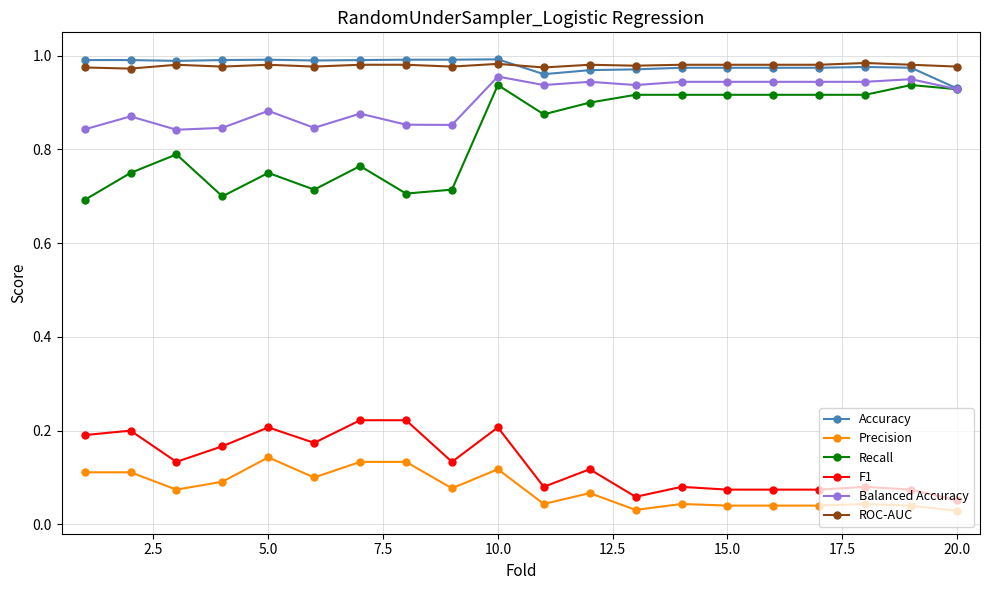

True or false: Recall and ROC-AUC intersect in this chart.

False